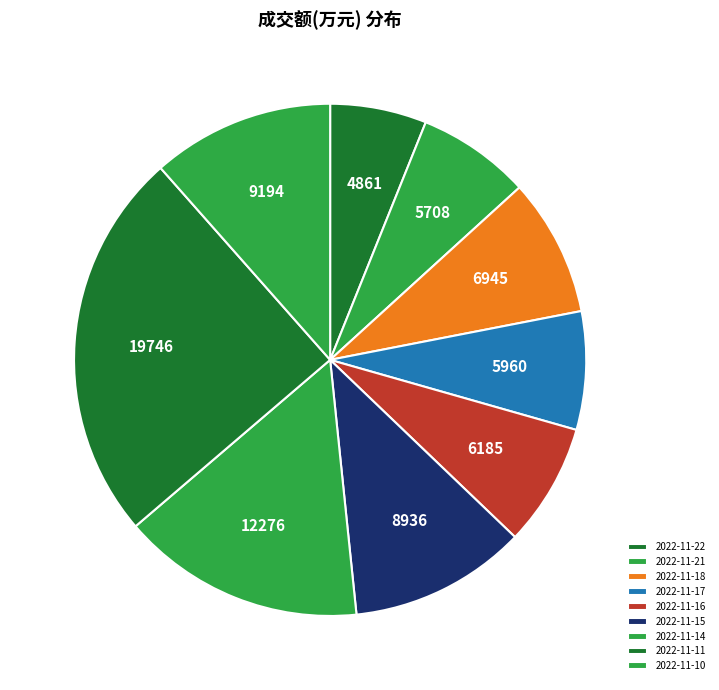

True or false: 2022-11-16 accounts for 1% of the total.

False